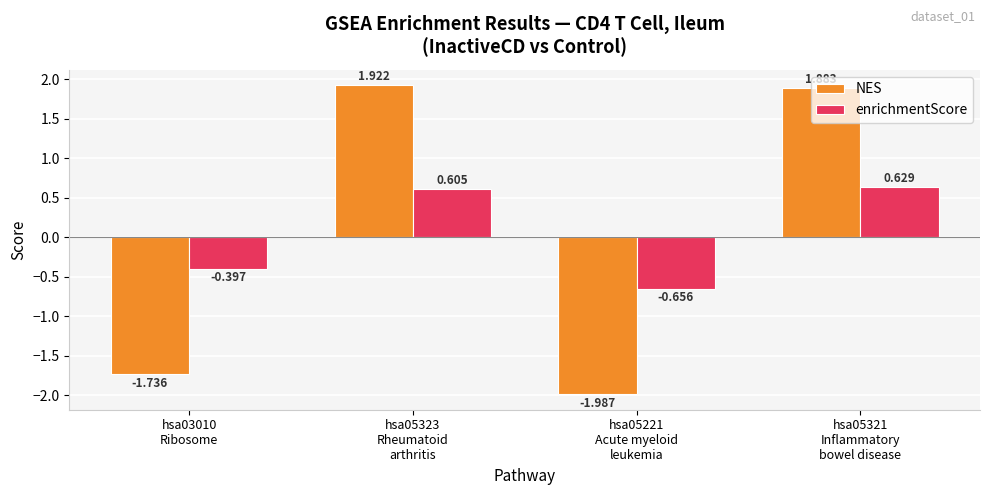

Does the chart contain any negative values?

Yes